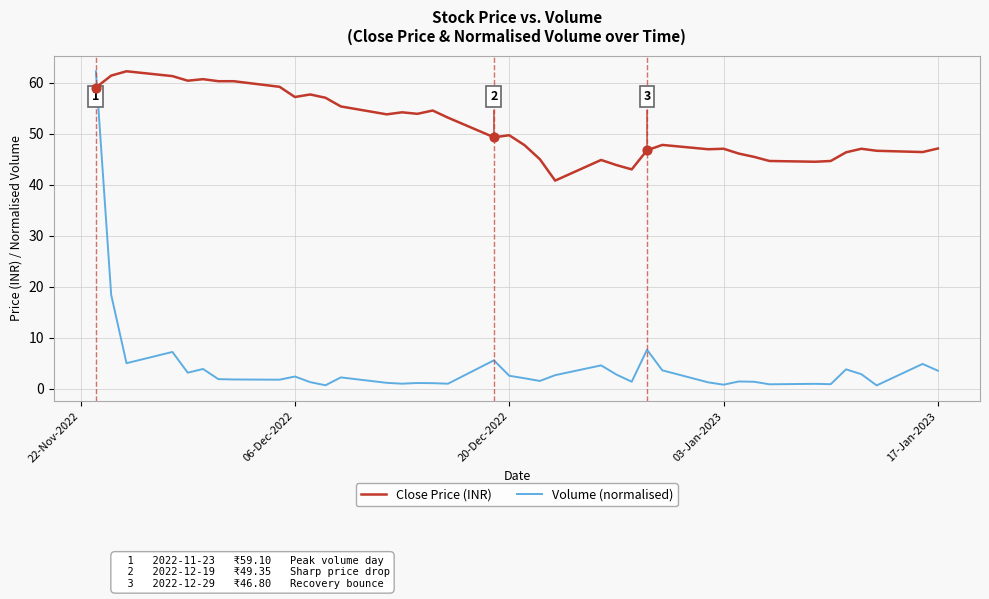

Which series has the largest total across all categories?

Close Price (INR)